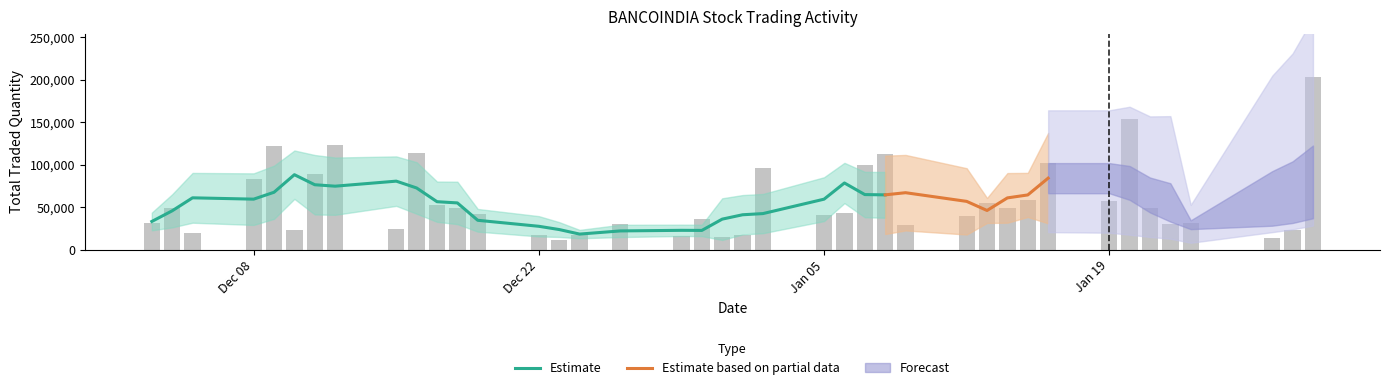

What is the lowest value of the Estimate series?

18196.2